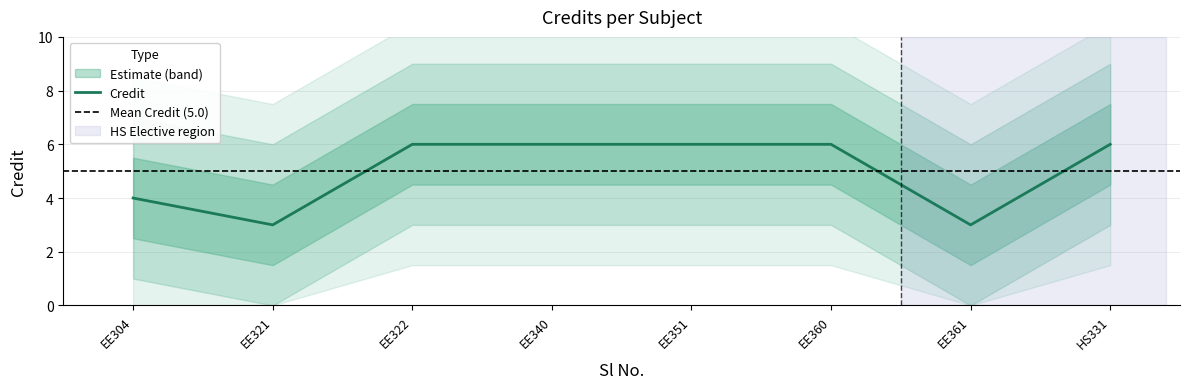

True or false: Credit has a value of 8 at EE322.

False